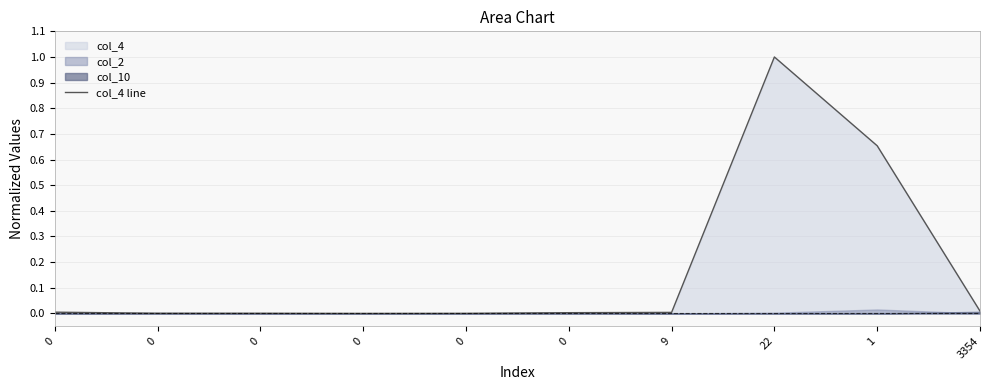

Reading right to left, list all the values displayed in this chart.

3354=0.0	1=0.7	22=1.0	9=0.0	0=0.0	0=0.0	0=0.0	0=0.0	0=0.0	0=0.0